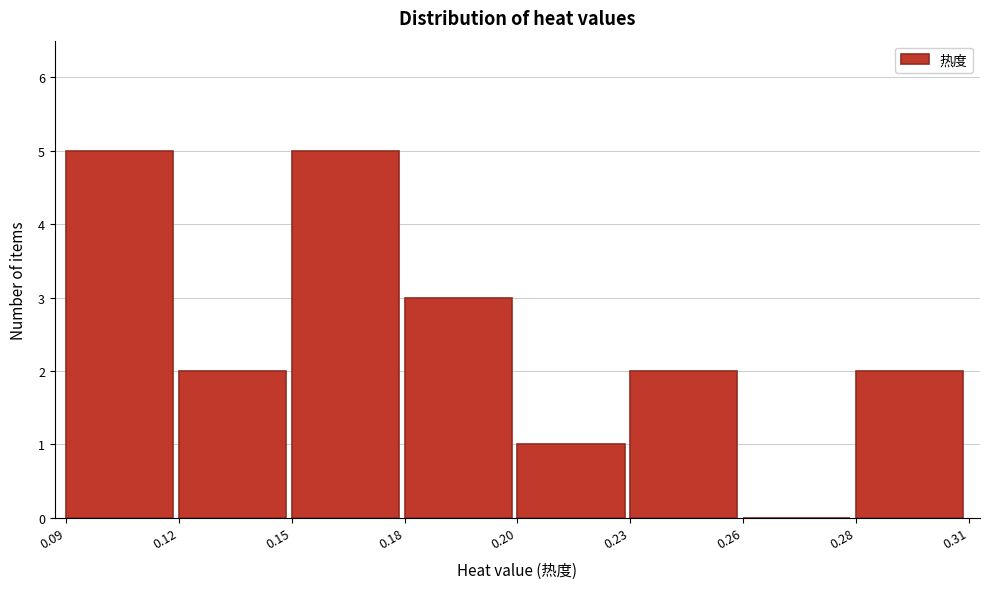

Reading right to left, extract all data points from this chart.

0.28=2	0.26=0	0.23=2	0.20=1	0.18=3	0.15=5	0.12=2	0.09=5